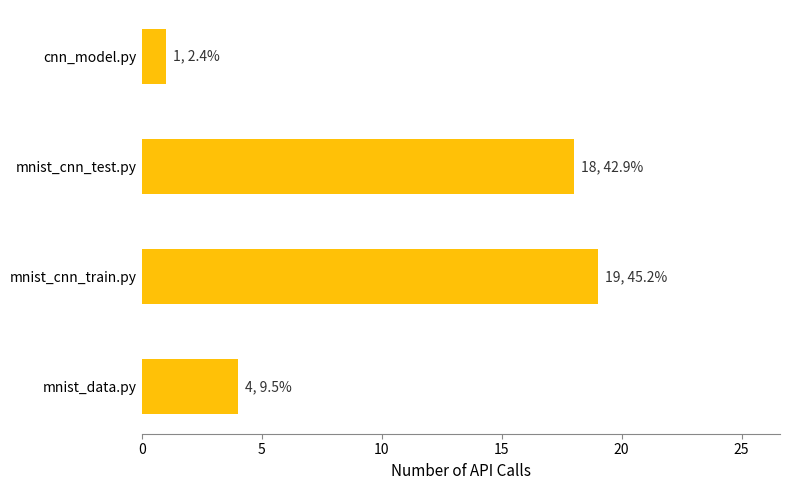

Reading top to bottom, list all the values displayed in this chart.

cnn_model.py=1	mnist_cnn_test.py=18	mnist_cnn_train.py=19	mnist_data.py=4